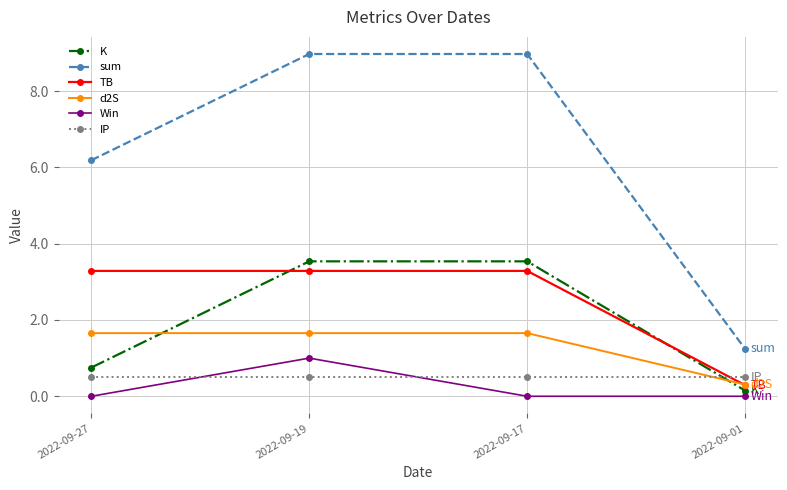

How many intersections are there between Win and IP?

2